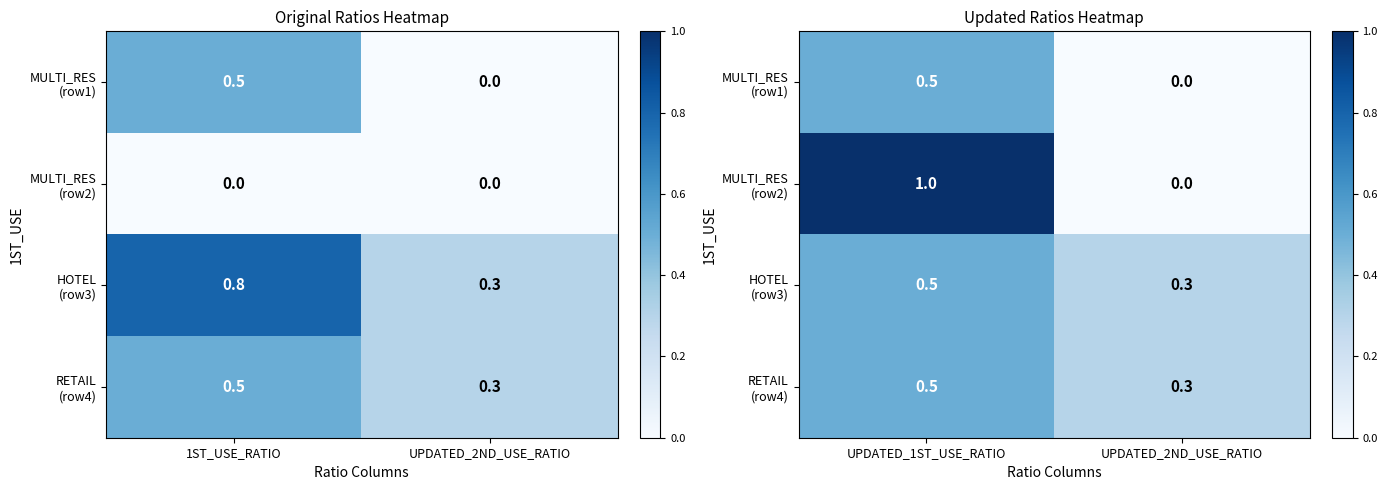

What is the maximum value for MULTI_RES (row1)?

0.5